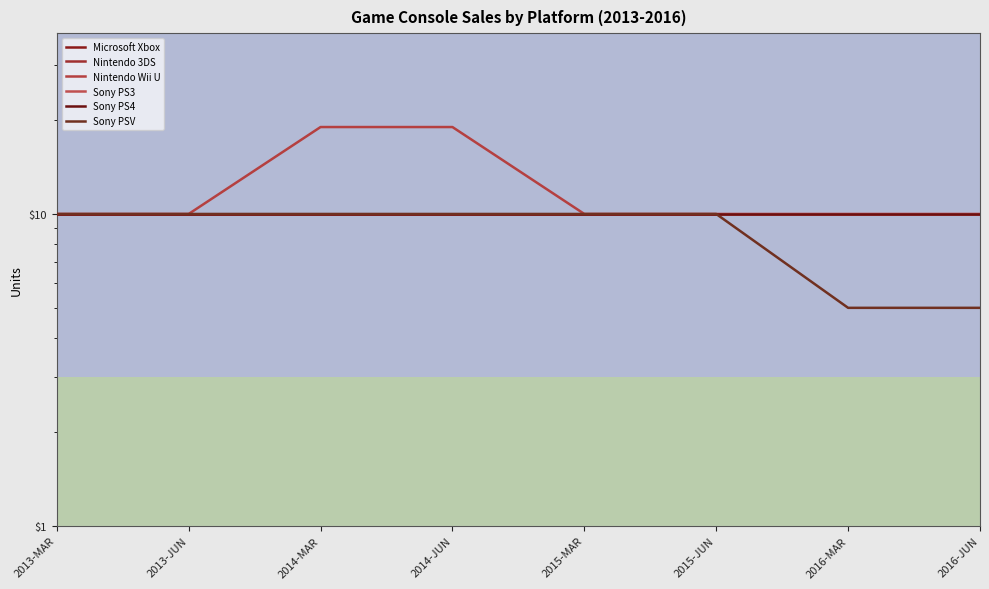

Is this an area chart (filled region under the line)?

No